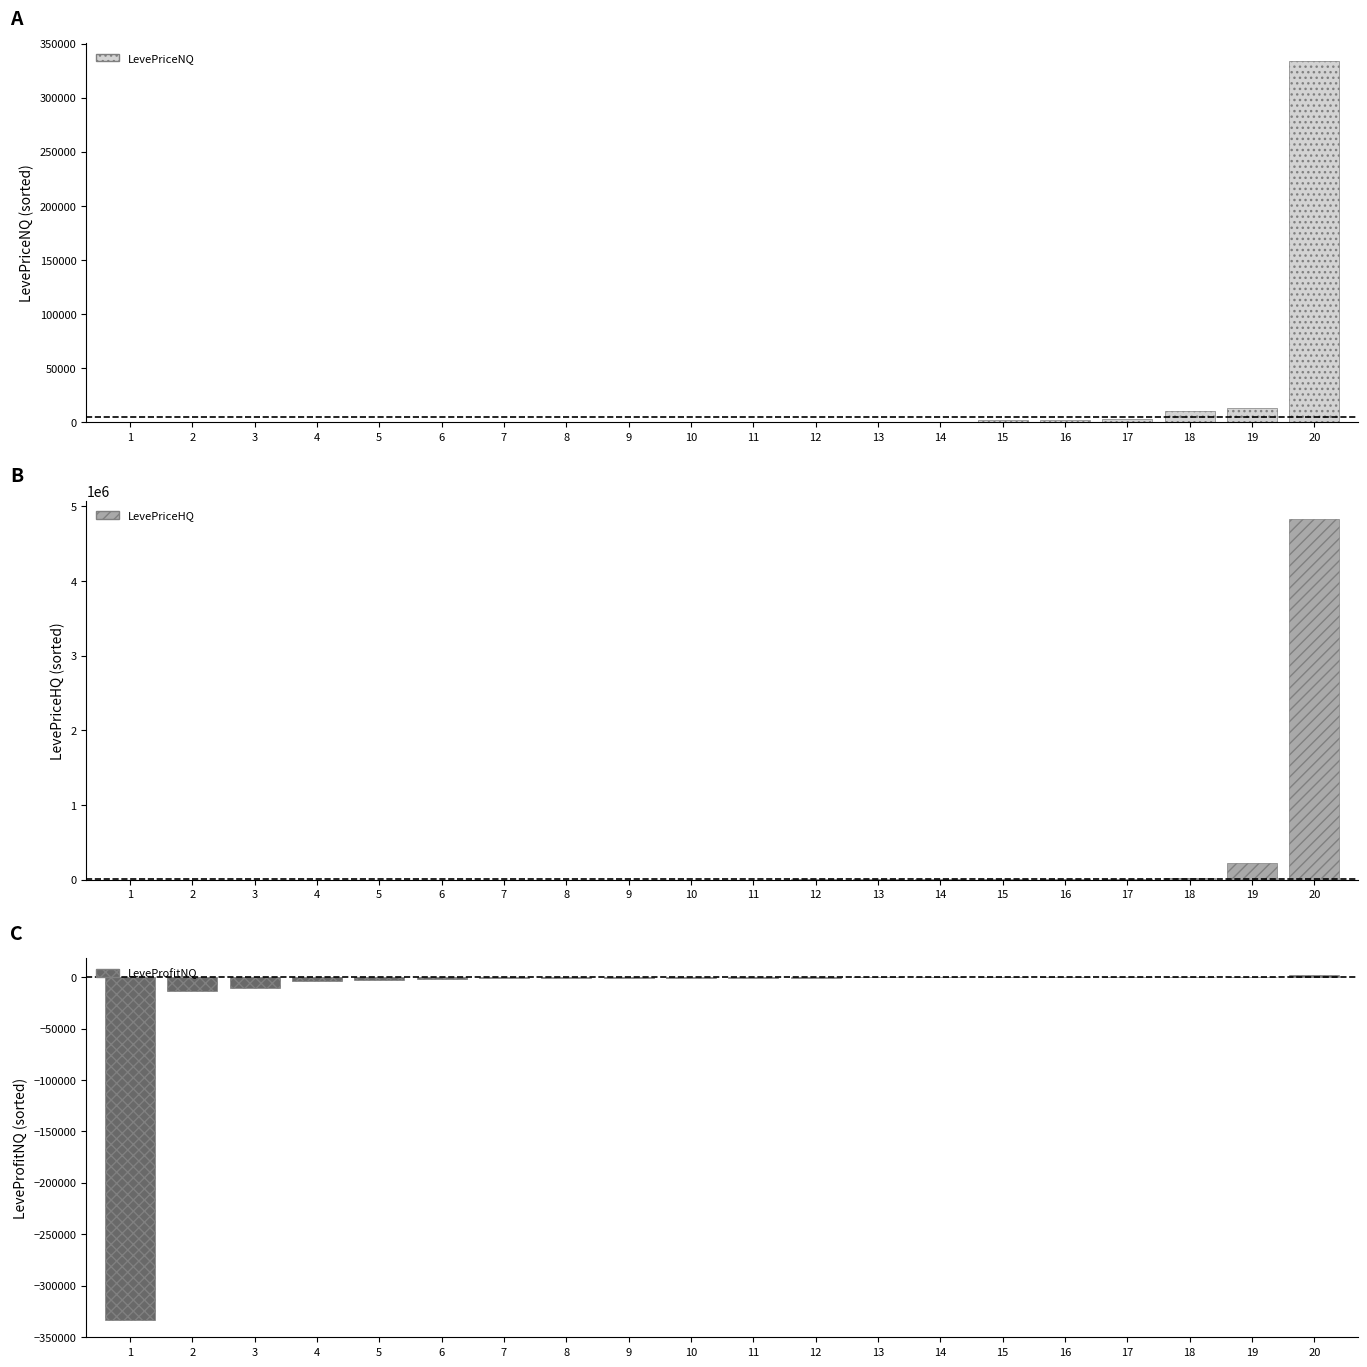

At which category is the sum across all series the highest?

20